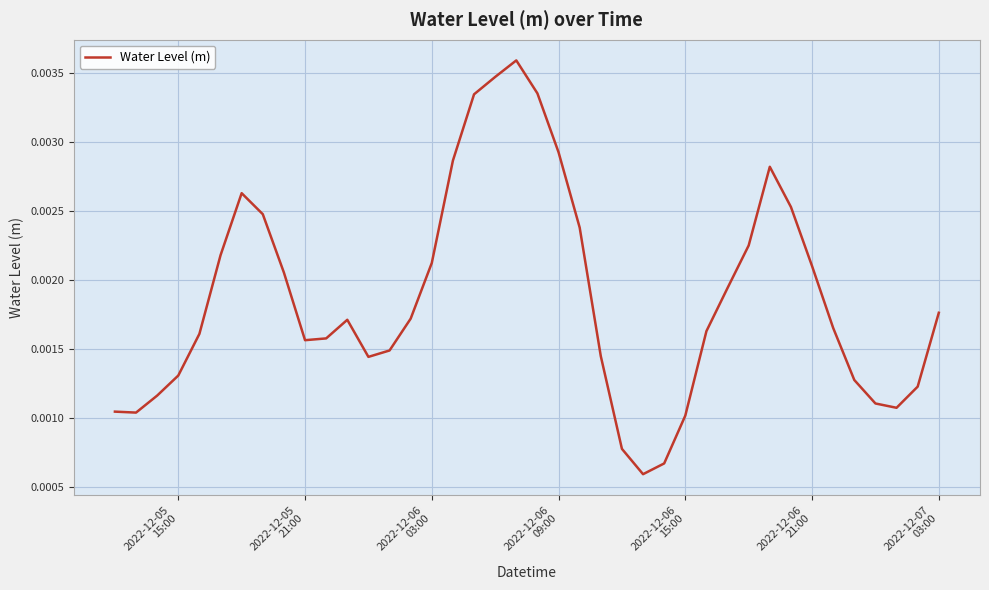

Does the chart display data point markers on the line(s)?

No